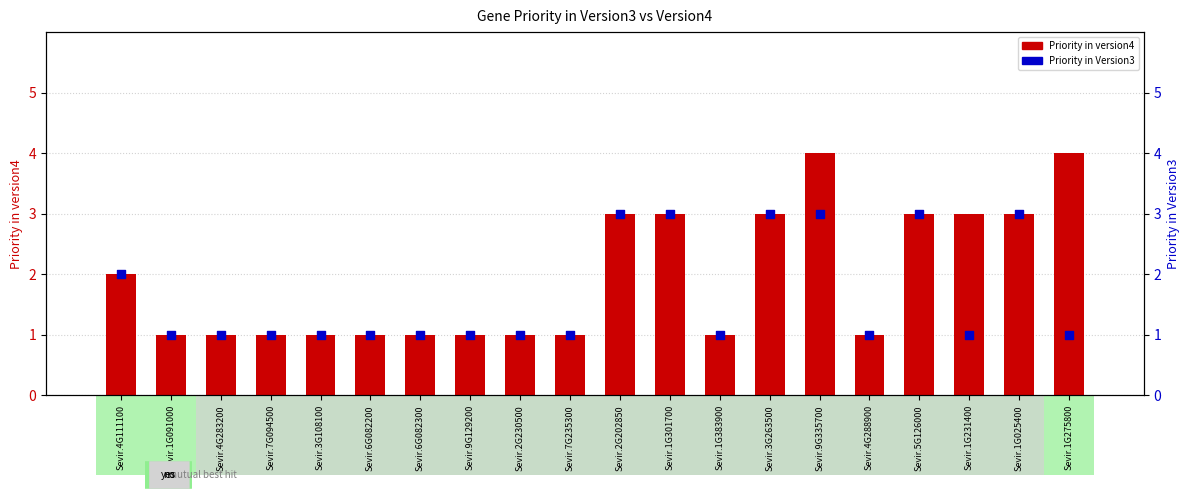

Which series has the widest spread of Y values?

Priority in version4